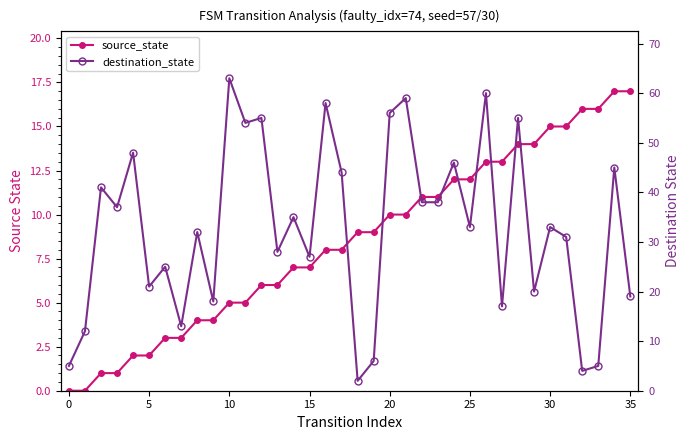

How many values in the destination_state series are below 33?

17